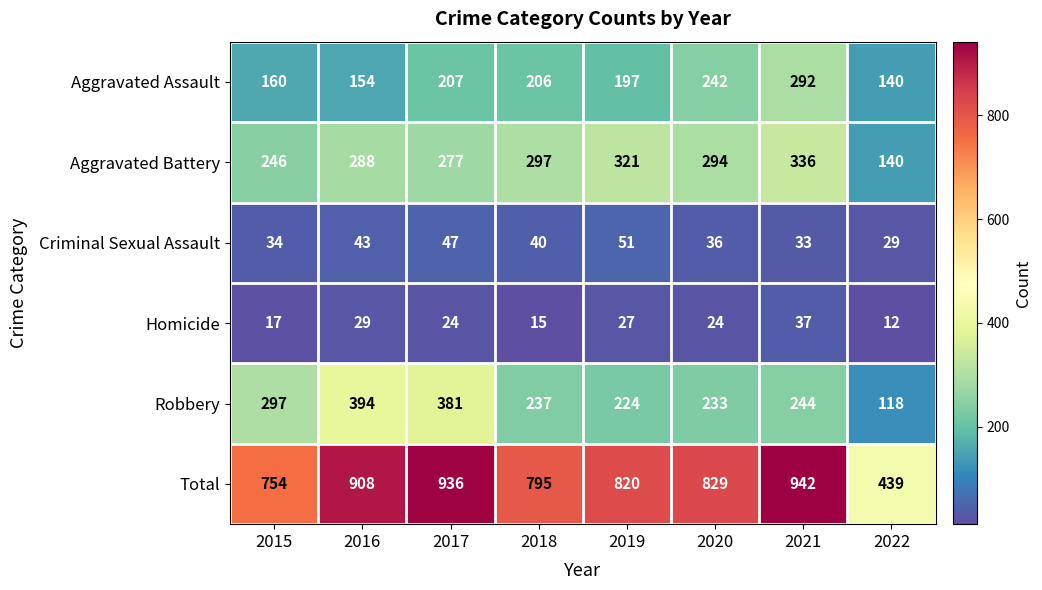

What is the minimum value for Total?

439